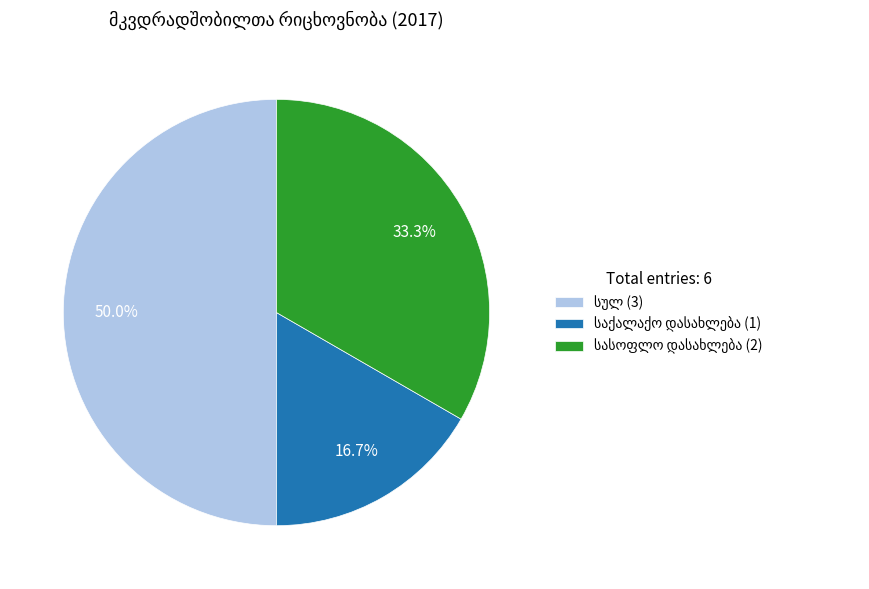

Rank the categories by value from lowest to highest.

საქალაქო დასახლება, სასოფლო დასახლება, სულ